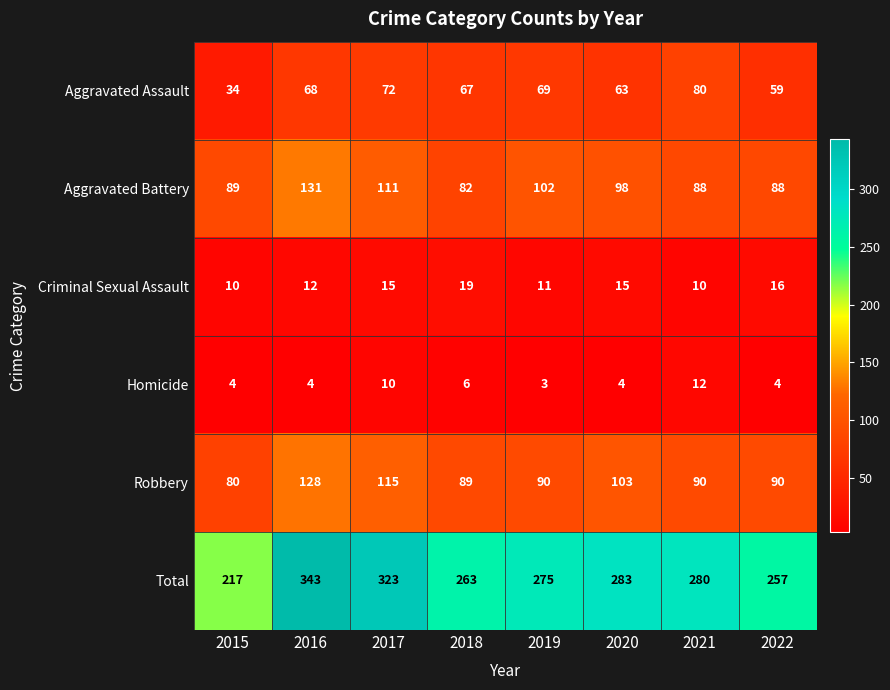

Which series has the largest total across all categories?

Total